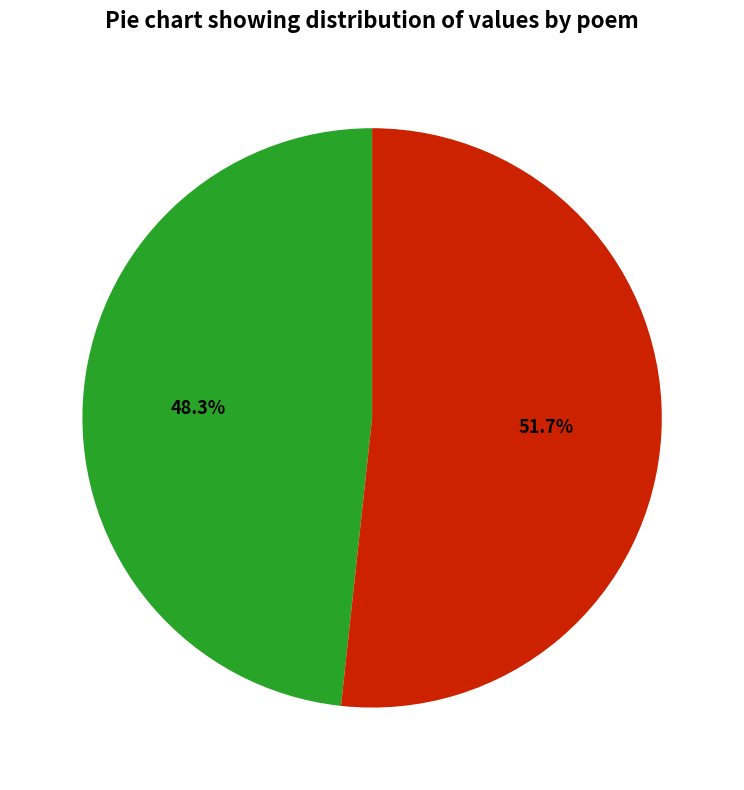

Is there any slice that represents more than half of the pie?

Yes